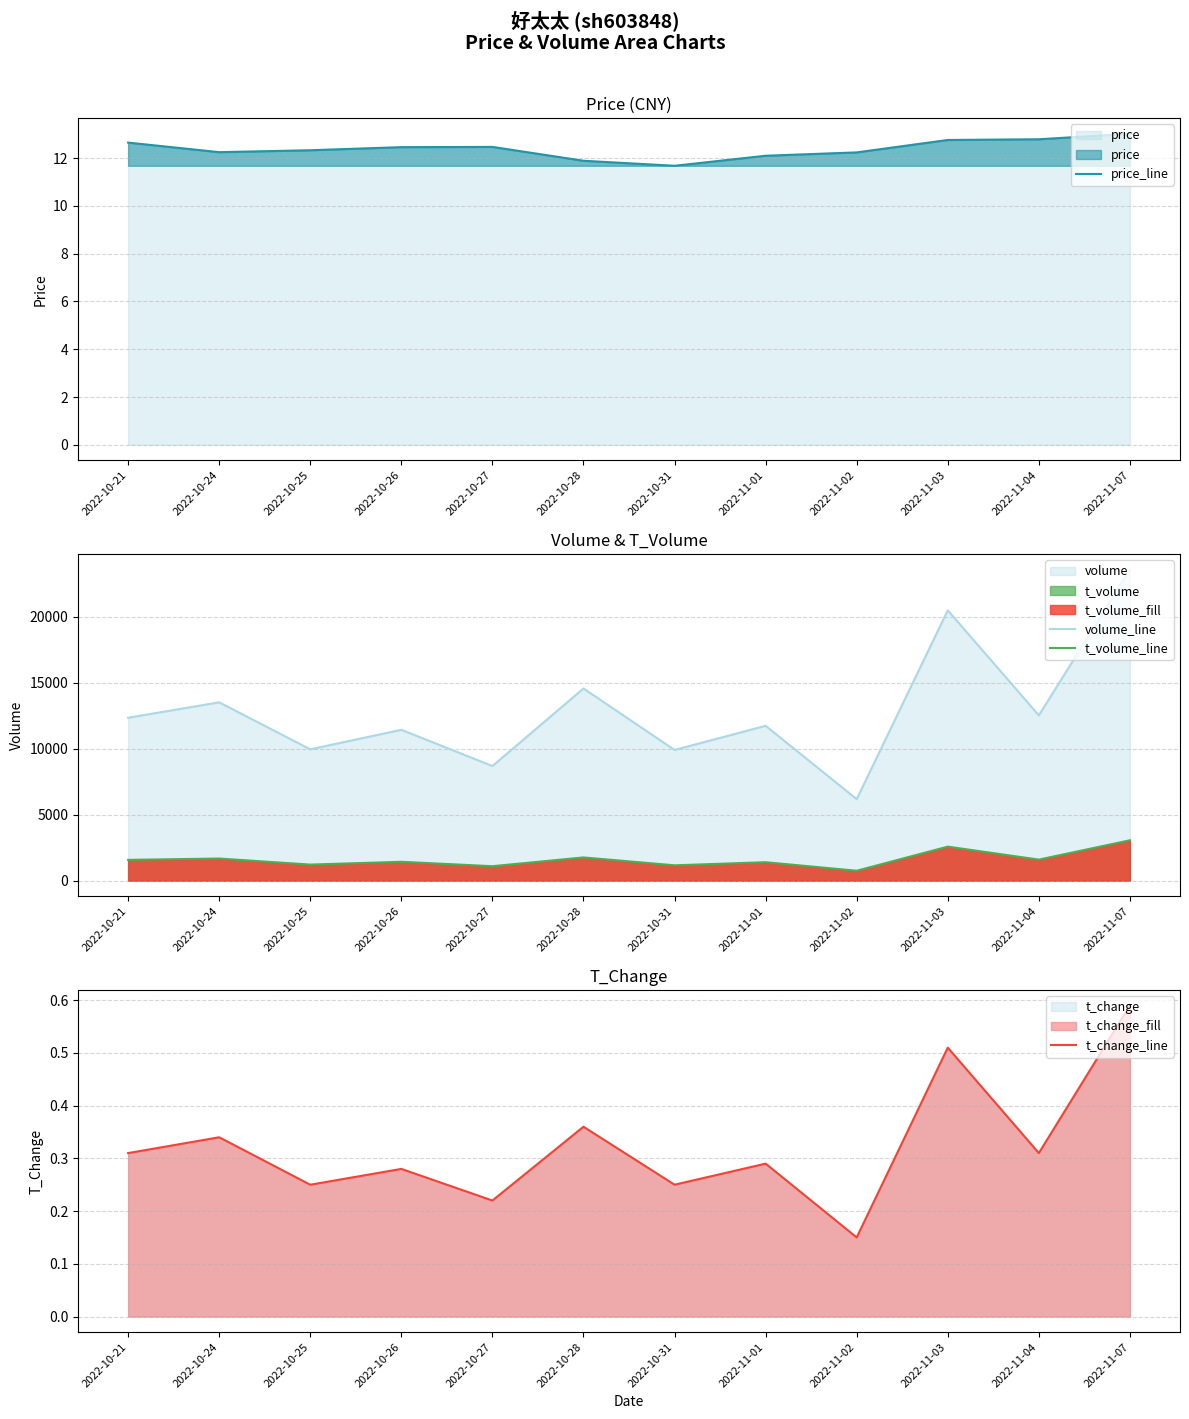

Reading right to left, list all the values displayed in this chart.

price_line: 13.0	12.8	12.8	12.2	12.1	11.7	11.9	12.5	12.5	12.3	12.2	12.7
volume_line: 23552.0	12516.0	20472.0	6172.0	11728.0	9897.0	14553.0	8681.0	11423.0	9946.0	13504.0	12337.0
t_volume_line: 3058.0	1595.0	2578.0	752.0	1398.0	1163.0	1760.0	1096.0	1430.0	1218.0	1676.0	1575.0
t_change_line: 0.6	0.3	0.5	0.1	0.3	0.2	0.4	0.2	0.3	0.2	0.3	0.3